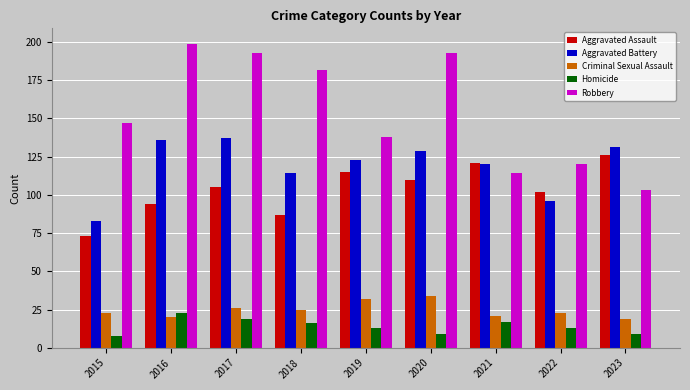

What are all the series names shown in the legend?

Aggravated Assault, Aggravated Battery, Criminal Sexual Assault, Homicide, Robbery